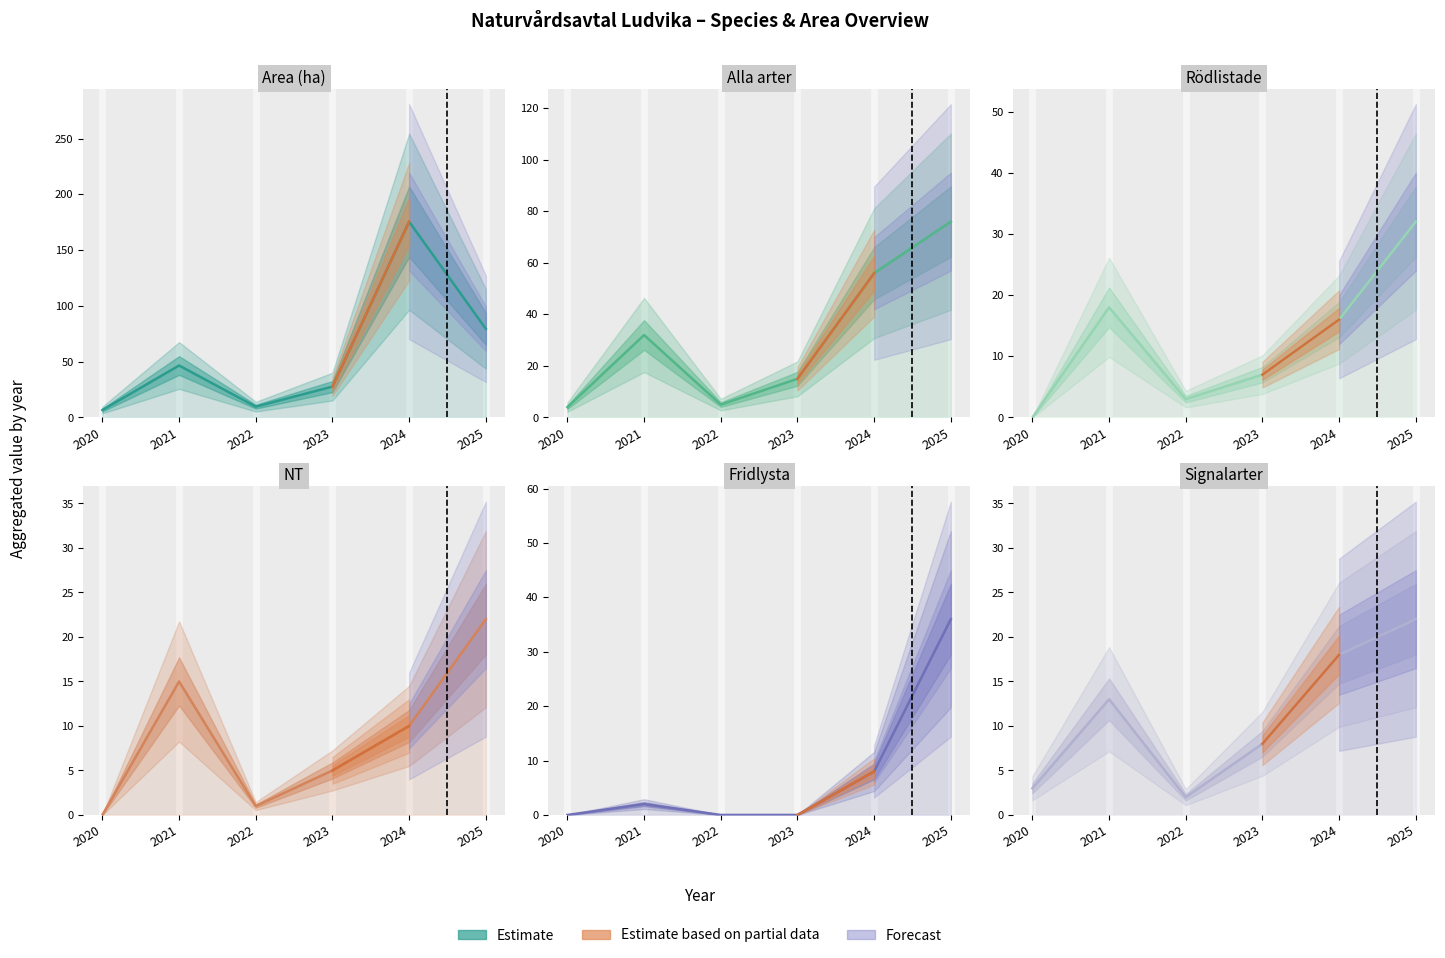

True or false: Rödlistade and Alla arter cross at least once.

False